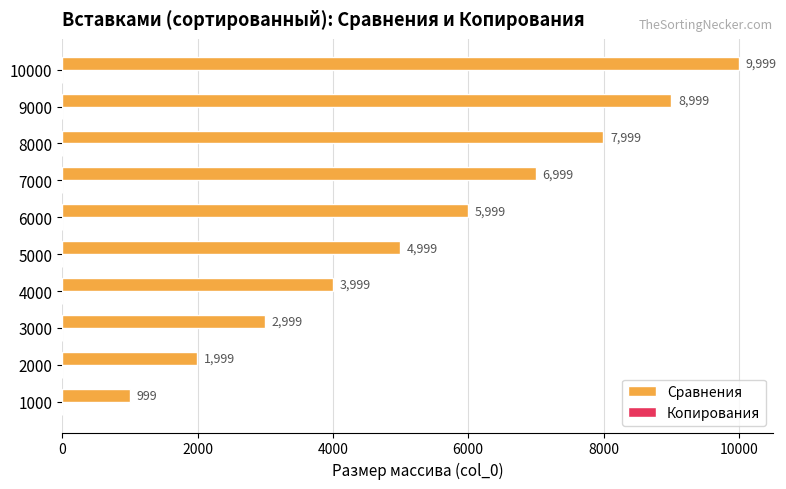

Reading bottom to top, transcribe all the data shown in this chart.

1000=999	2000=1999	3000=2999	4000=3999	5000=4999	6000=5999	7000=6999	8000=7999	9000=8999	10000=9999